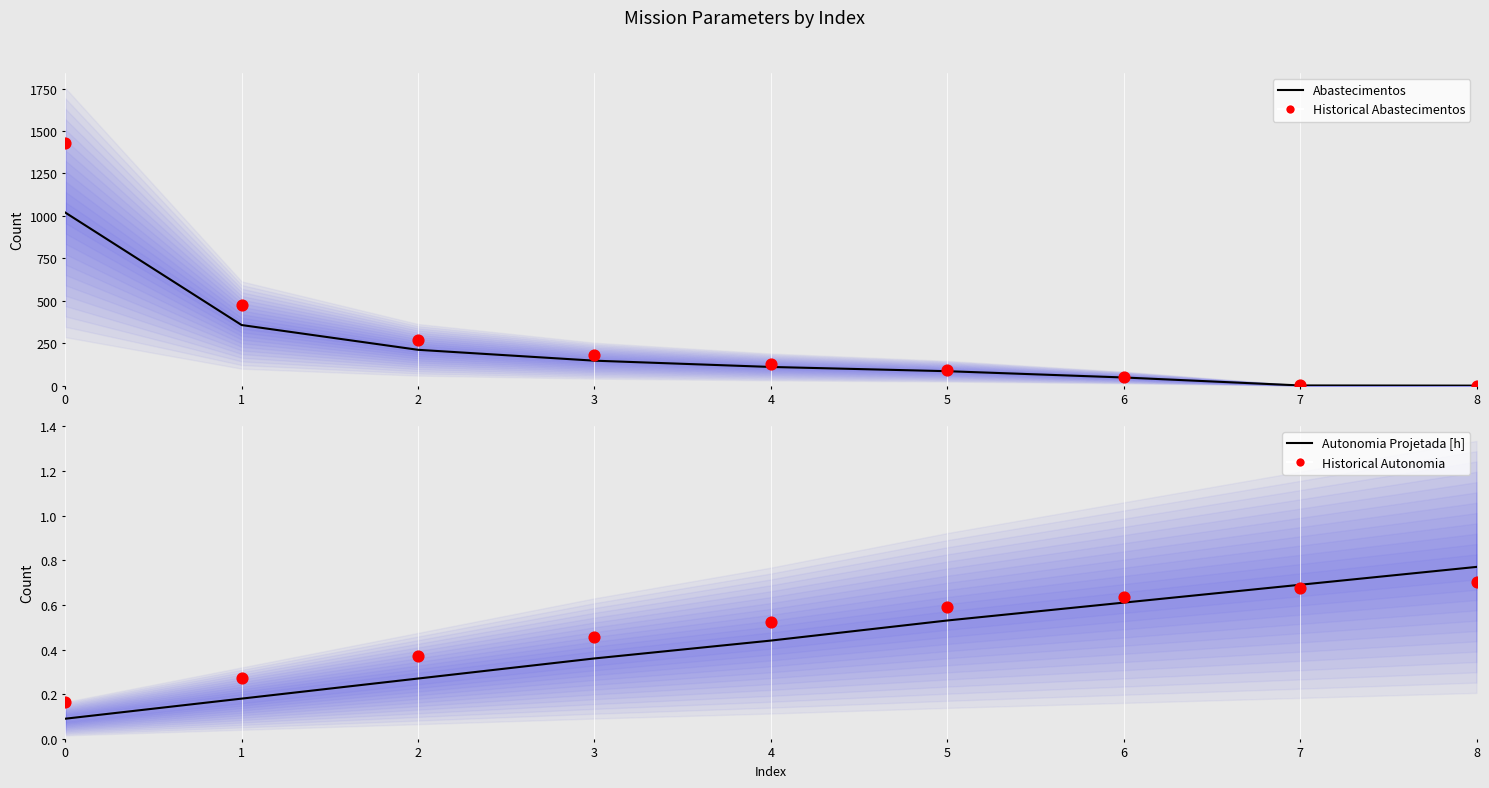

Which series contains the highest Y value?

Historical Abastecimentos